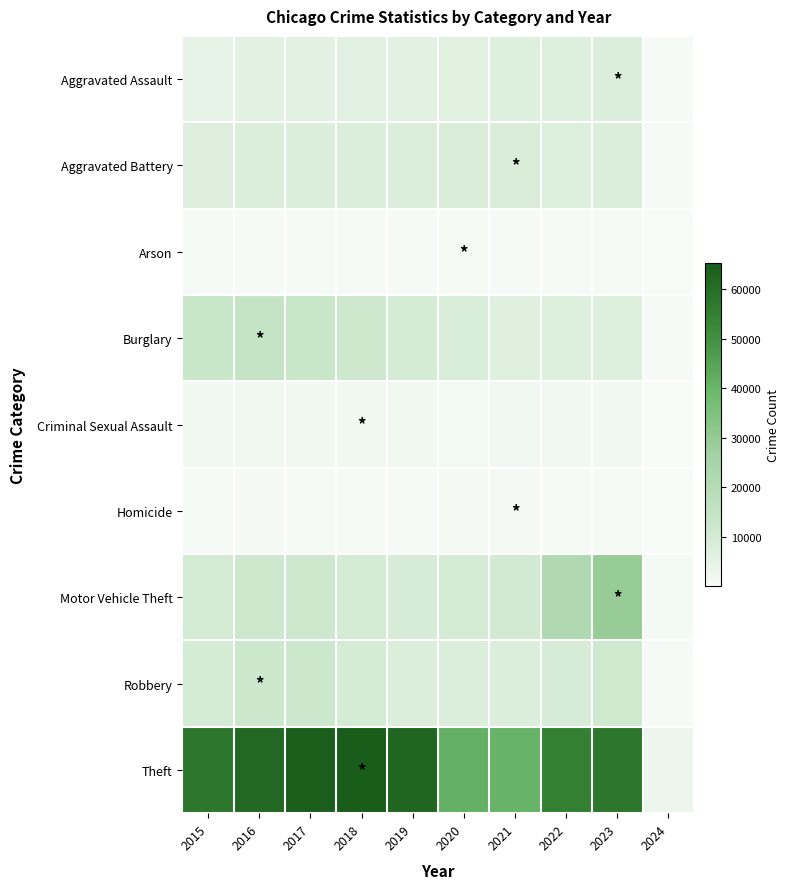

Reading right to left, what are all the values shown in this chart?

Aggravated Assault: 2024=413	2023=7700	2022=7280	2021=7242	2020=6264	2019=5841	2018=6001	2017=5793	2016=5712	2015=4480
Aggravated Battery: 2024=383	2023=8071	2022=7489	2021=8347	2020=8319	2019=7857	2018=7735	2017=7845	2016=8086	2015=7019
Arson: 2024=28	2023=508	2022=422	2021=529	2020=588	2019=376	2018=373	2017=444	2016=515	2015=448
Burglary: 2024=398	2023=7439	2022=7594	2021=6662	2020=8758	2019=9638	2018=11747	2017=13001	2016=14289	2015=13184
Criminal Sexual Assault: 2024=75	2023=1773	2022=1776	2021=1718	2020=1479	2019=1904	2018=2018	2017=1965	2016=1846	2015=1690
Homicide: 2024=21	2023=624	2022=721	2021=804	2020=787	2019=499	2018=588	2017=672	2016=786	2015=496
Motor Vehicle Theft: 2024=1245	2023=29187	2022=21456	2021=10602	2020=9959	2019=8977	2018=9985	2017=11380	2016=11286	2015=10068
Robbery: 2024=523	2023=11051	2022=8964	2021=7918	2020=7855	2019=7995	2018=9681	2017=11880	2016=11960	2015=9638
Theft: 2024=2996	2023=57157	2022=54856	2021=40806	2020=41327	2019=62493	2018=65288	2017=64386	2016=61622	2015=57350